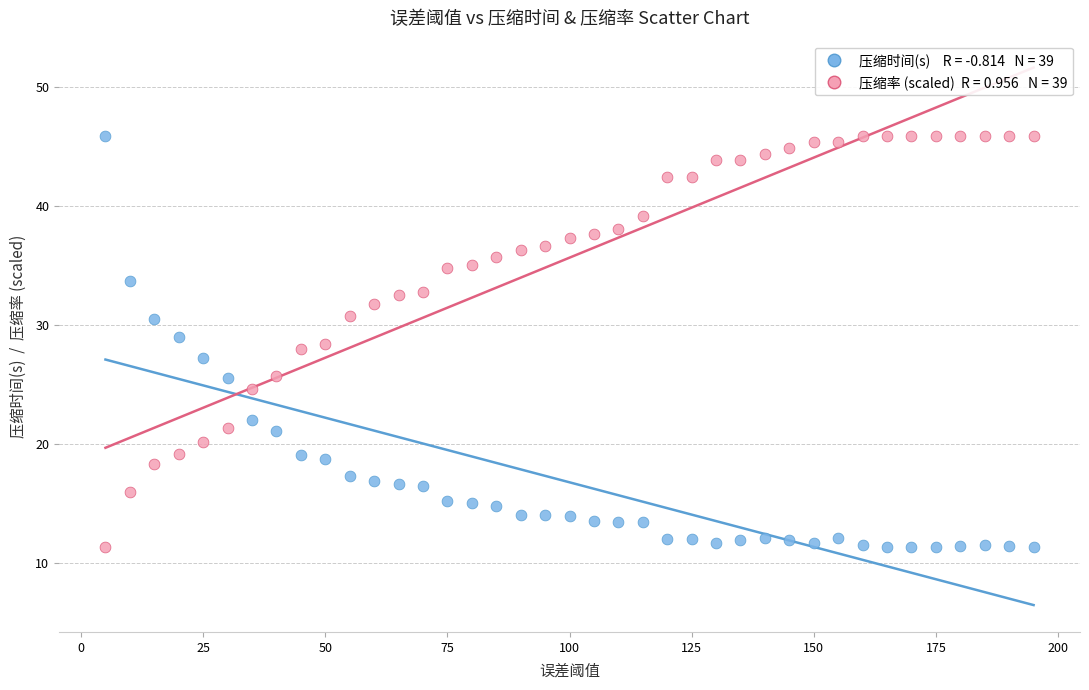

Across all data points, what is the range of Y values (max minus min)?

34.5